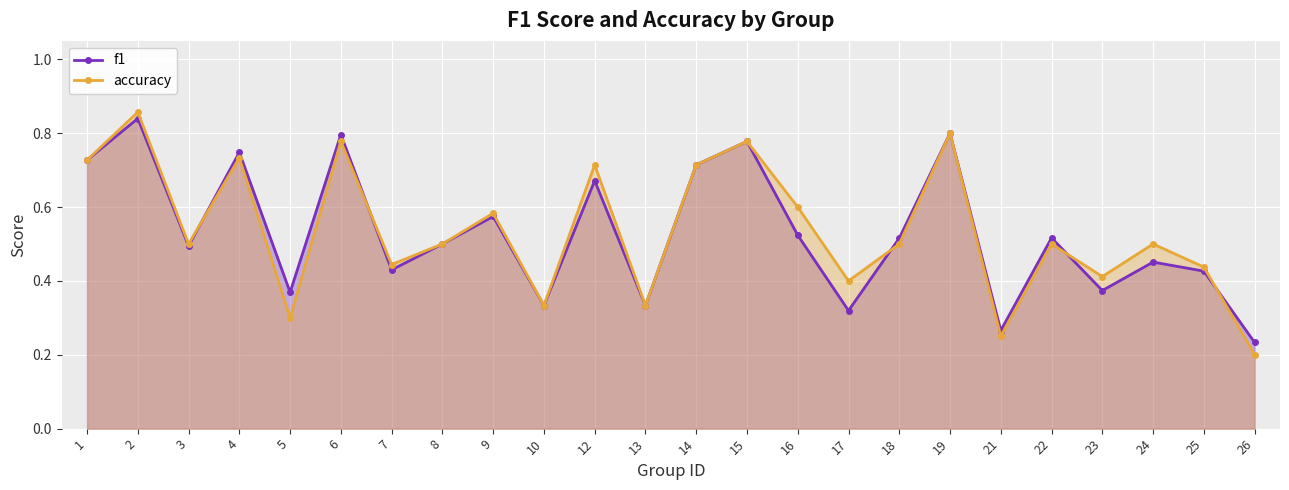

What is the value of the f1 point at the 10th from the left?

0.3